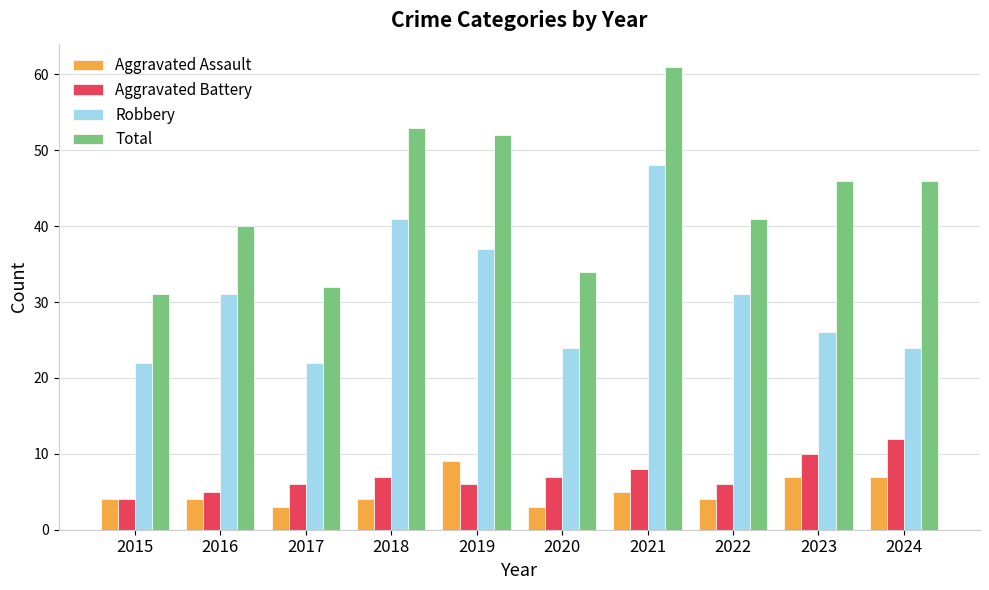

How many values in the Robbery series are below 31?

5